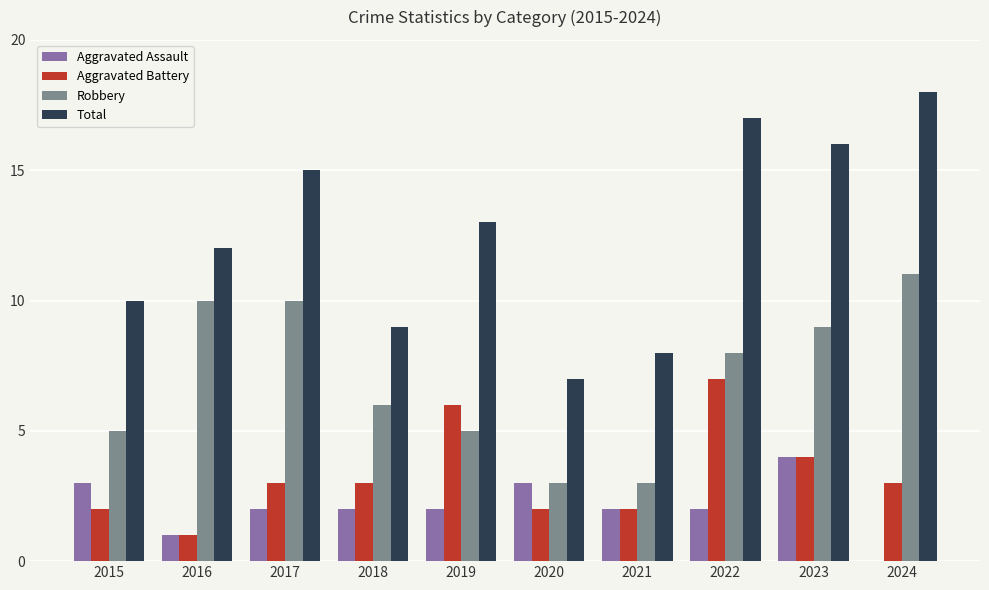

Which series changed the most between 2021 and 2022?

Total